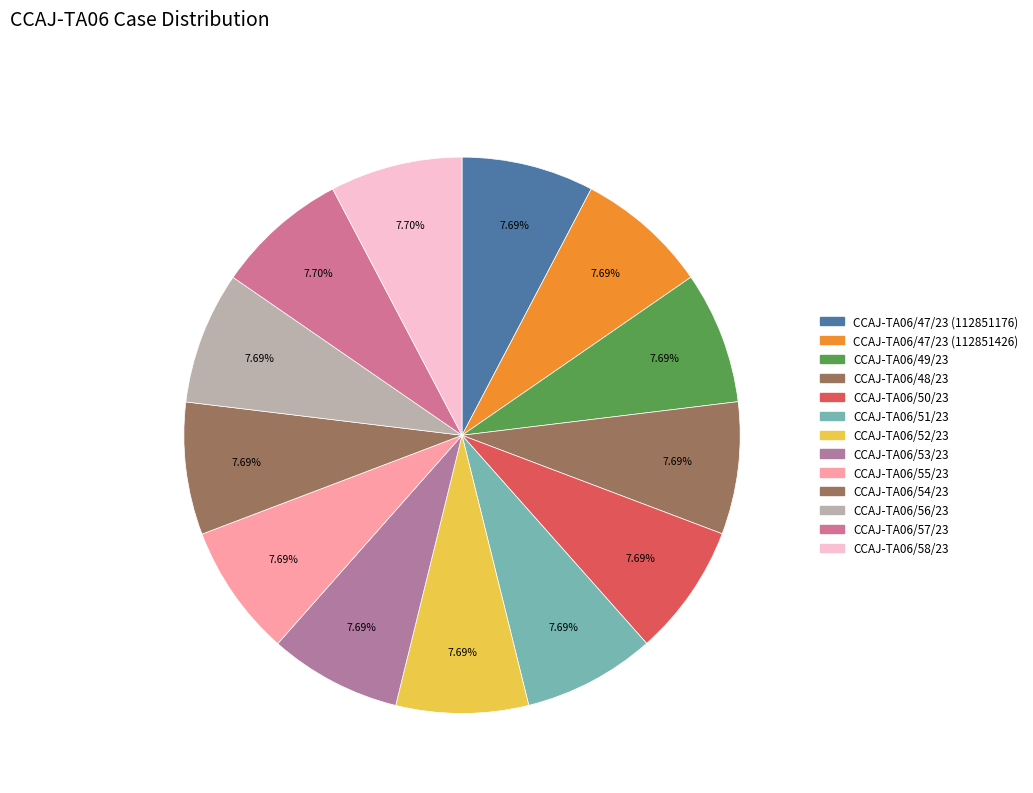

How many slices are in this pie chart?

13